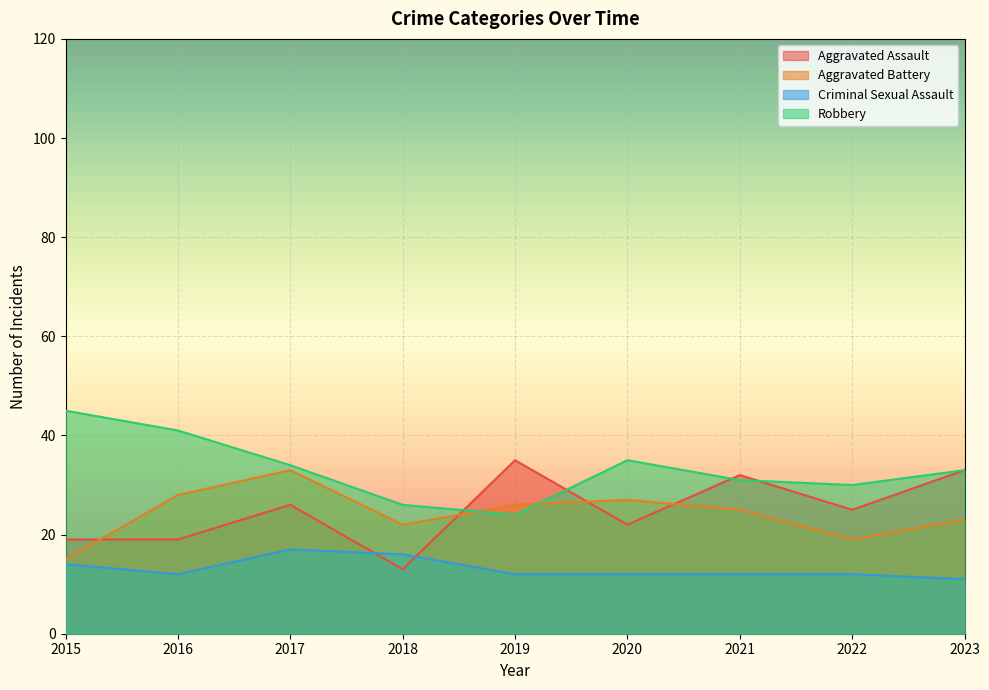

What is the greatest value displayed?

45